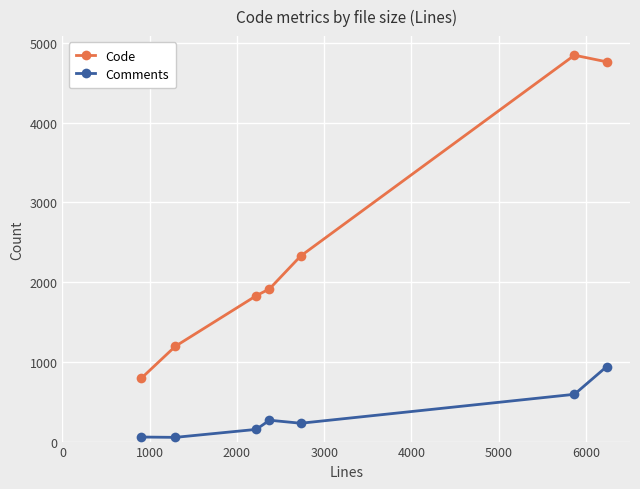

Rank the series by their average value, from highest to lowest.

Code, Comments